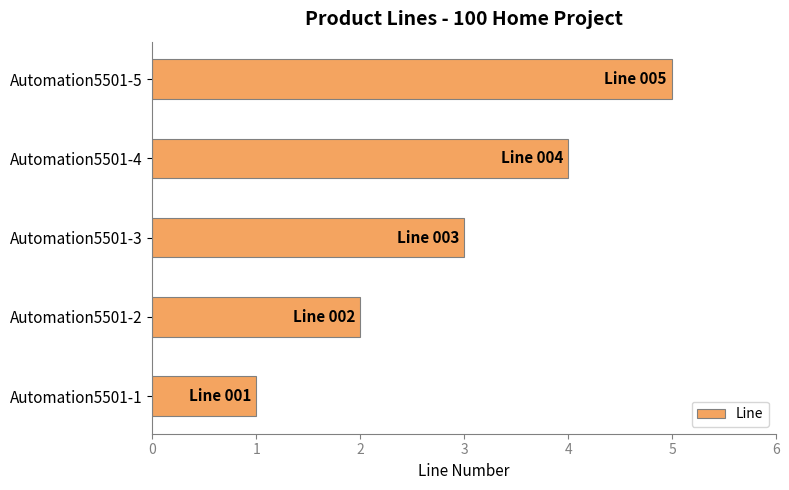

What is the average value?

3